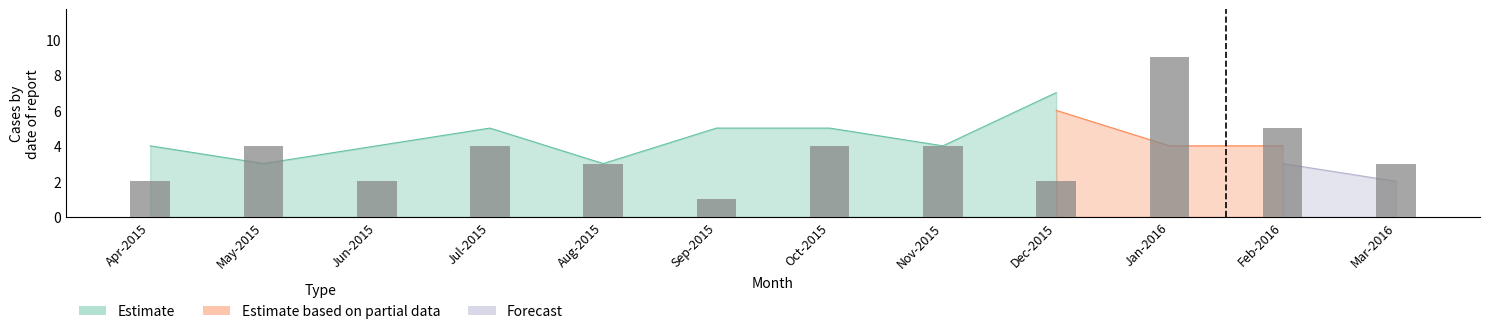

The chart shows a value of 1 at Feb-2016. True or false?

False